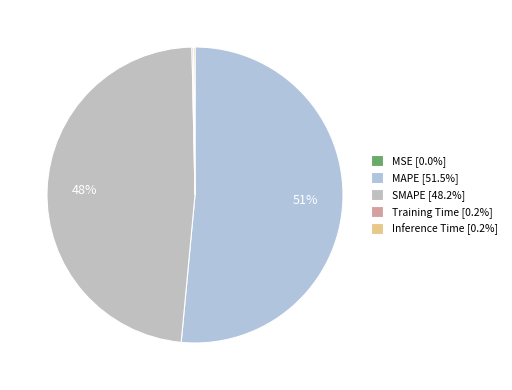

What portion of the pie excludes Inference Time?

99.8%